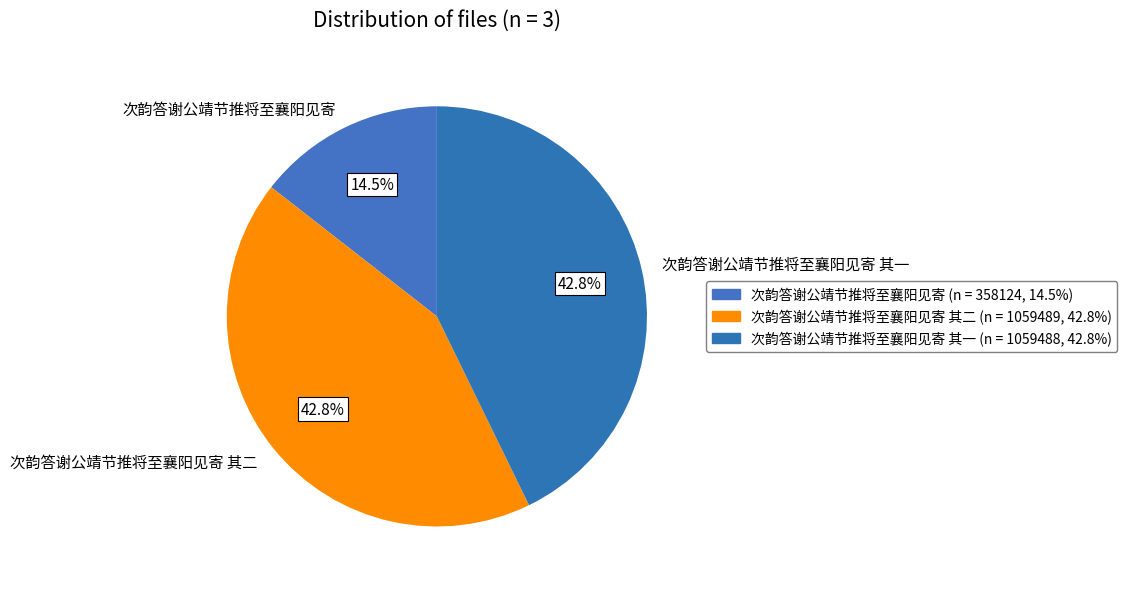

The 次韵答谢公靖节推将至襄阳见寄 slice represents 1% of the pie. True or false?

False